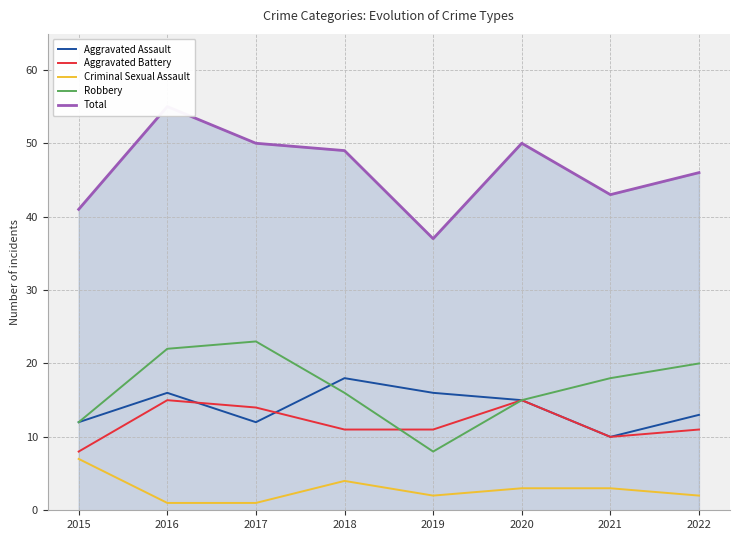

What is the smallest value displayed?

1